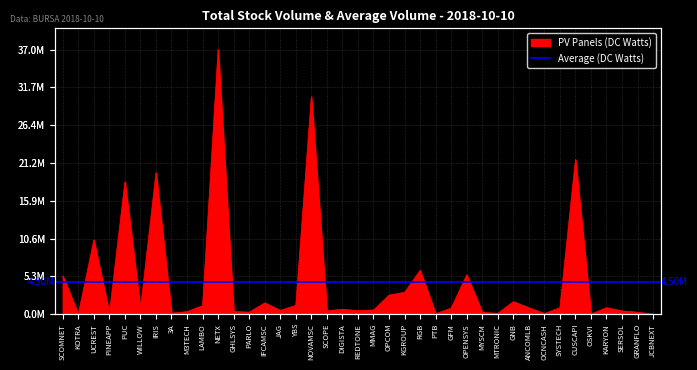

What is the difference between the maximum and minimum values?

37017200